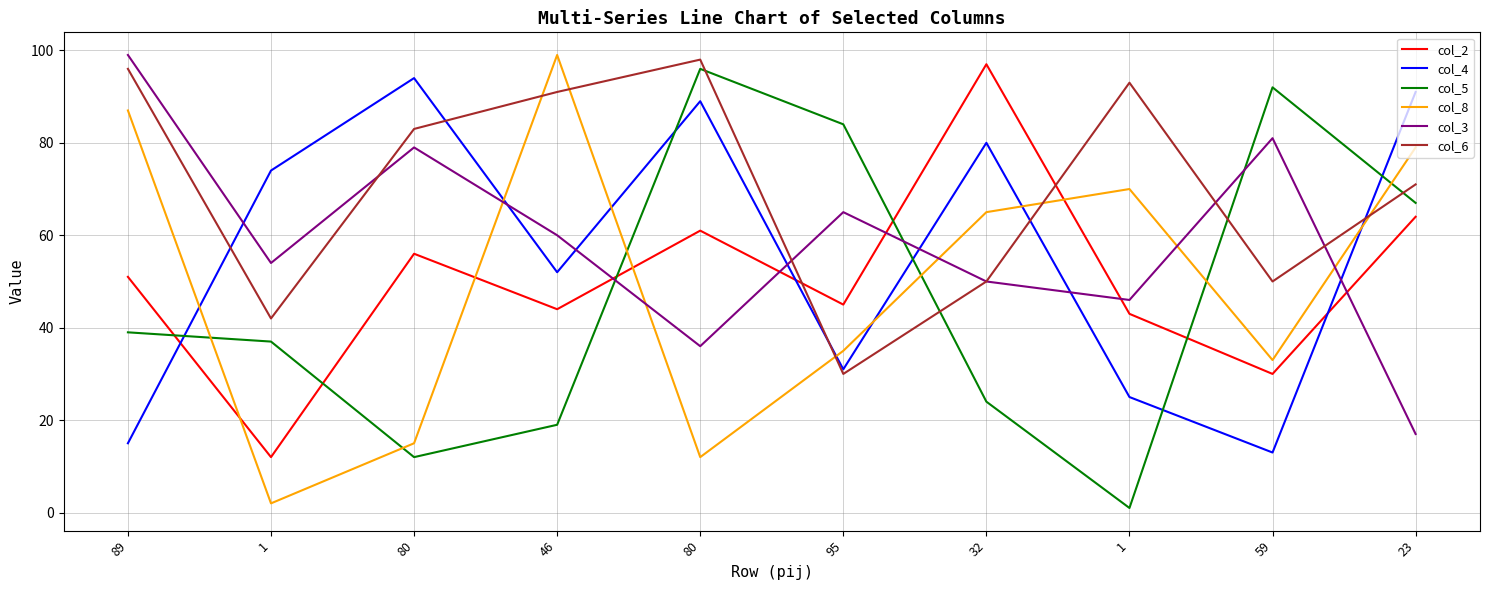

What are all the series names shown in the legend?

col_2, col_4, col_5, col_8, col_3, col_6